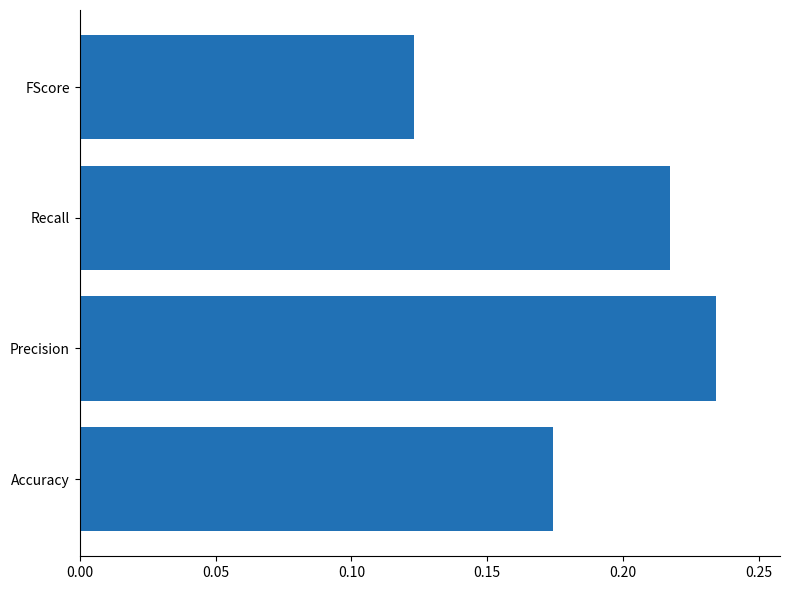

What is the sum of the values at Precision and Recall?

0.5